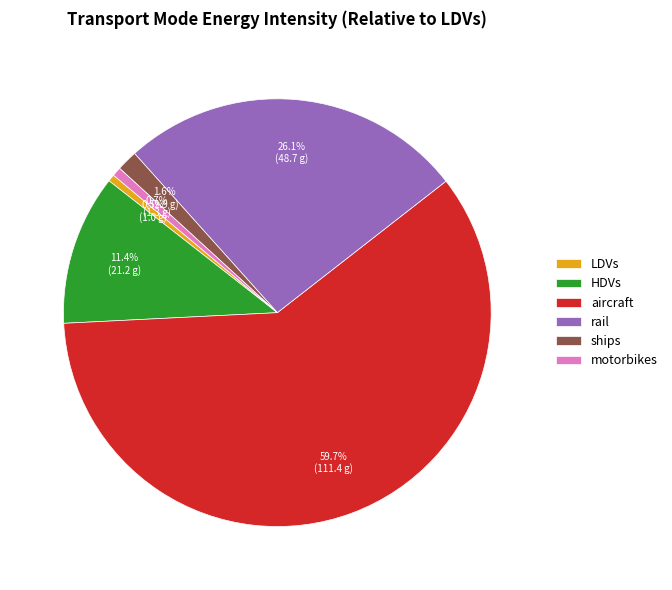

To the nearest percent, what is the average slice percentage?

17%